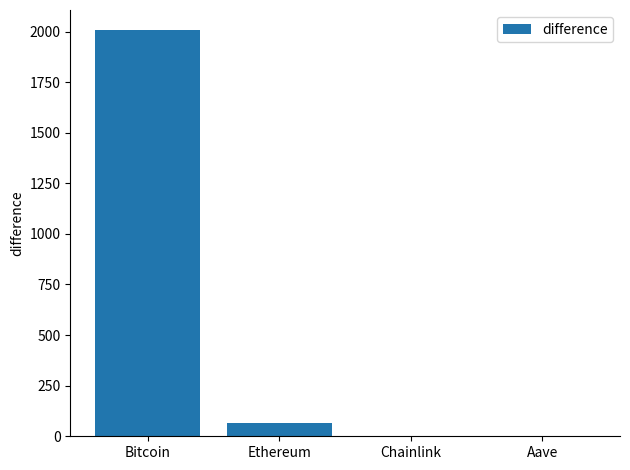

What is the sum of the values at Chainlink and Aave?

3.4